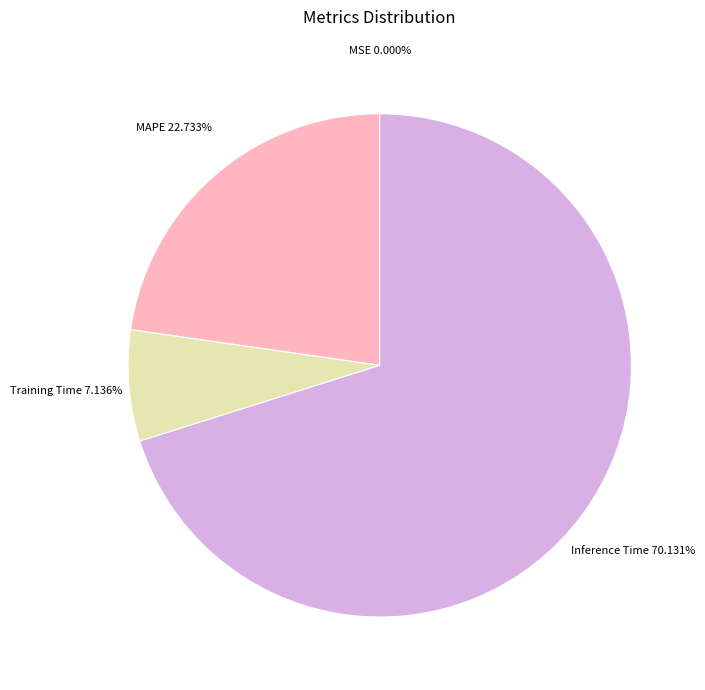

Is there any slice that represents more than half of the pie?

Yes